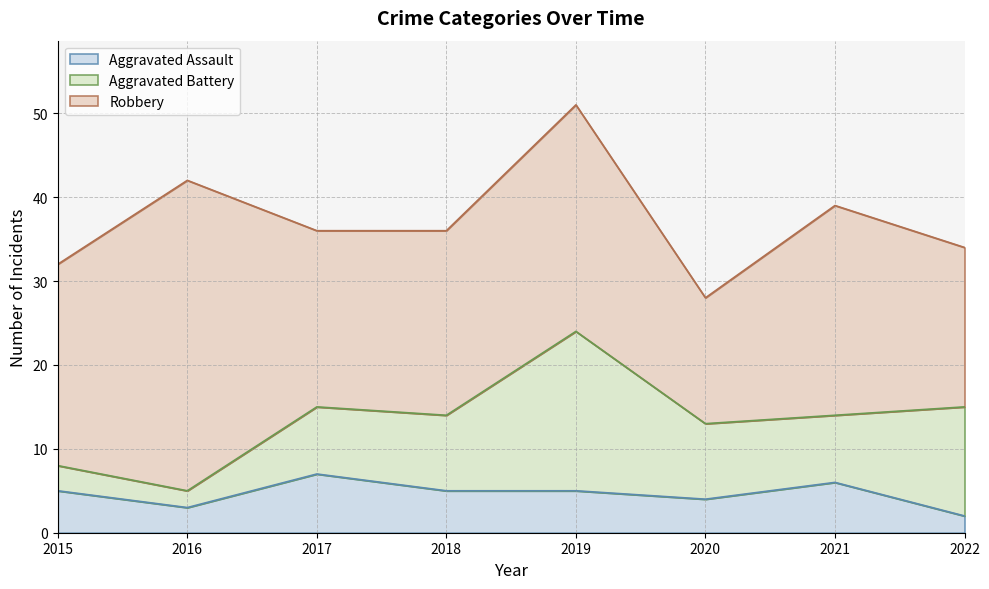

List the series in order of their peak value, lowest first.

Aggravated Assault, Aggravated Battery, Robbery